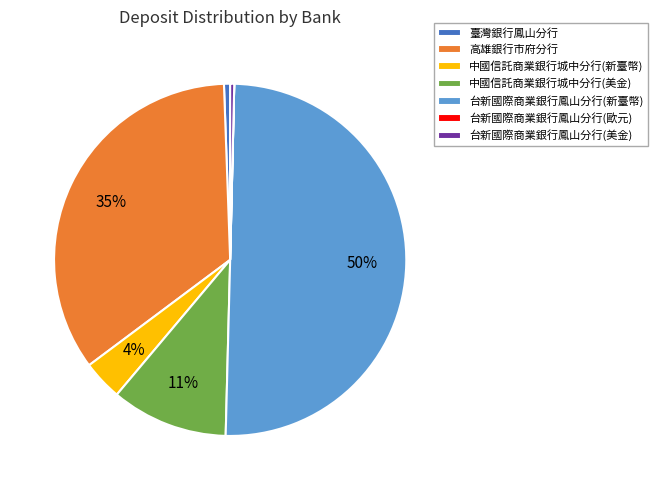

What is the largest slice in the pie chart?

台新國際商業銀行鳳山分行(新臺幣)